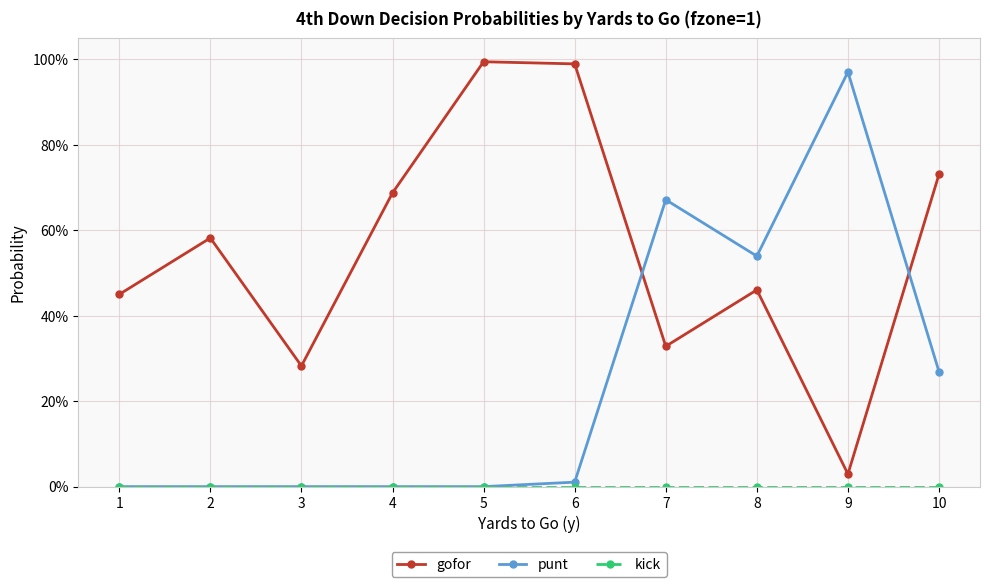

True or false: kick and punt cross at least once.

False